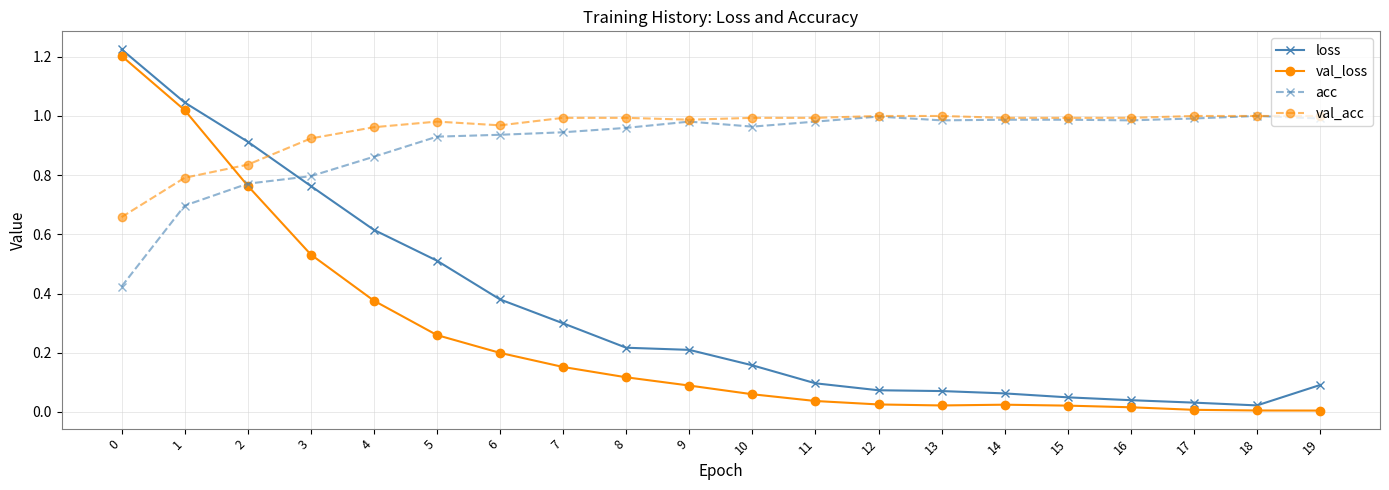

Rank the series at 1 from lowest to highest value.

acc, val_acc, val_loss, loss